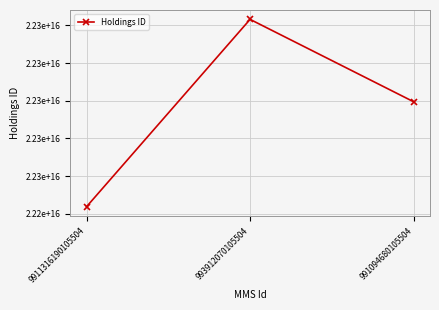

What is the ratio of the value at 993912070105504 to the value at 991094680105504?

1.0